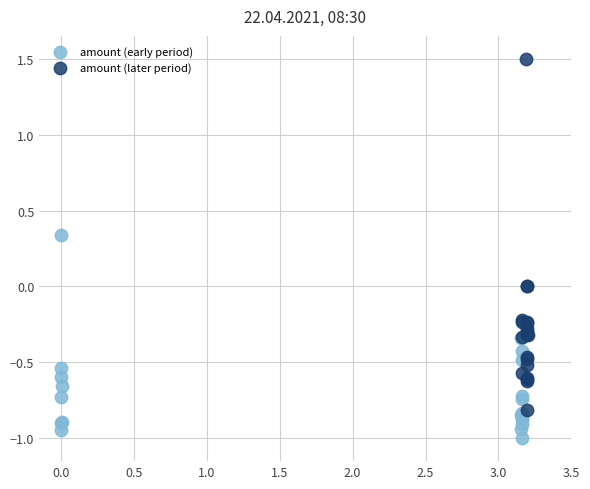

Which series has the widest spread of Y values?

amount (later period)